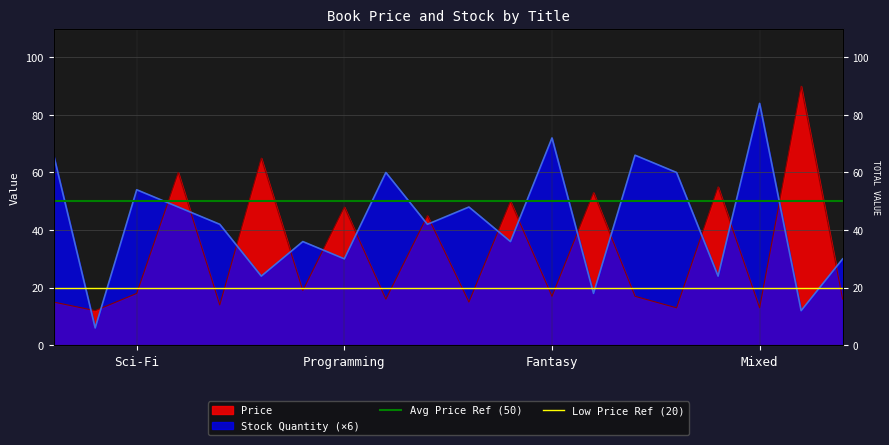

At which label does Low Price Ref (20) reach its minimum?

Sci-Fi